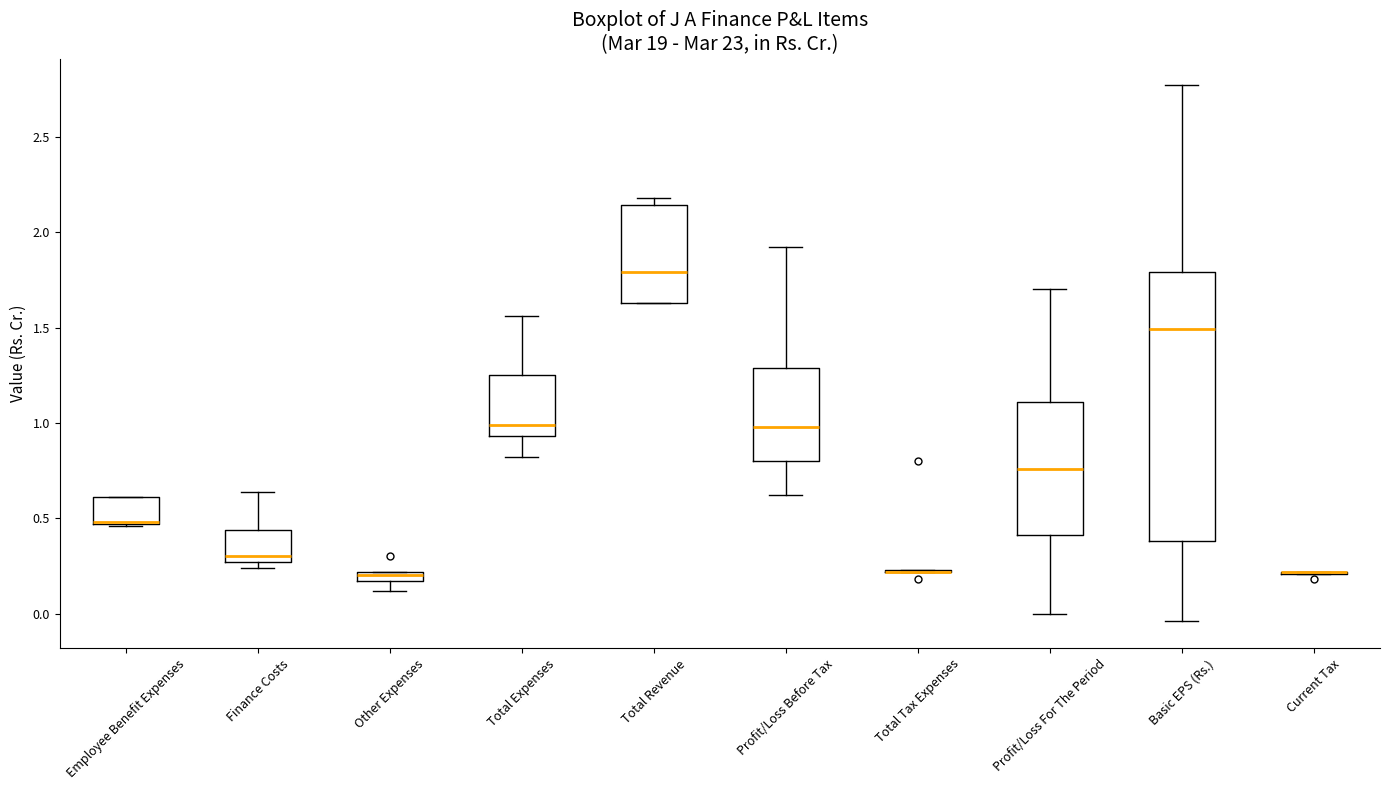

Which box is the tallest, from its lower edge to its upper edge?

Basic EPS (Rs.)